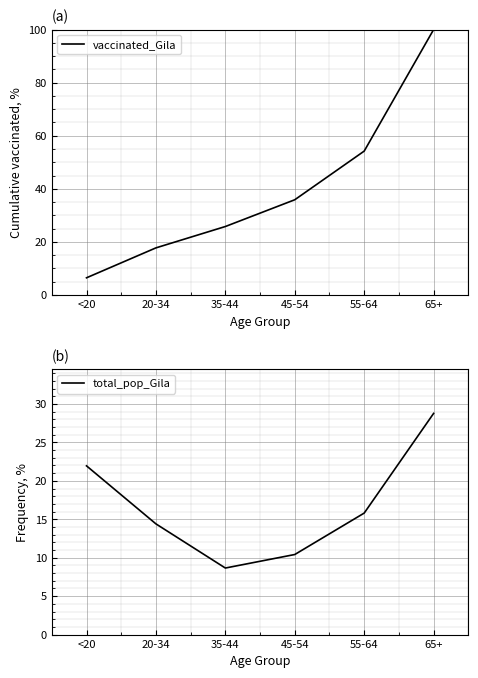

What is the label of the 6th point from the right?

<20